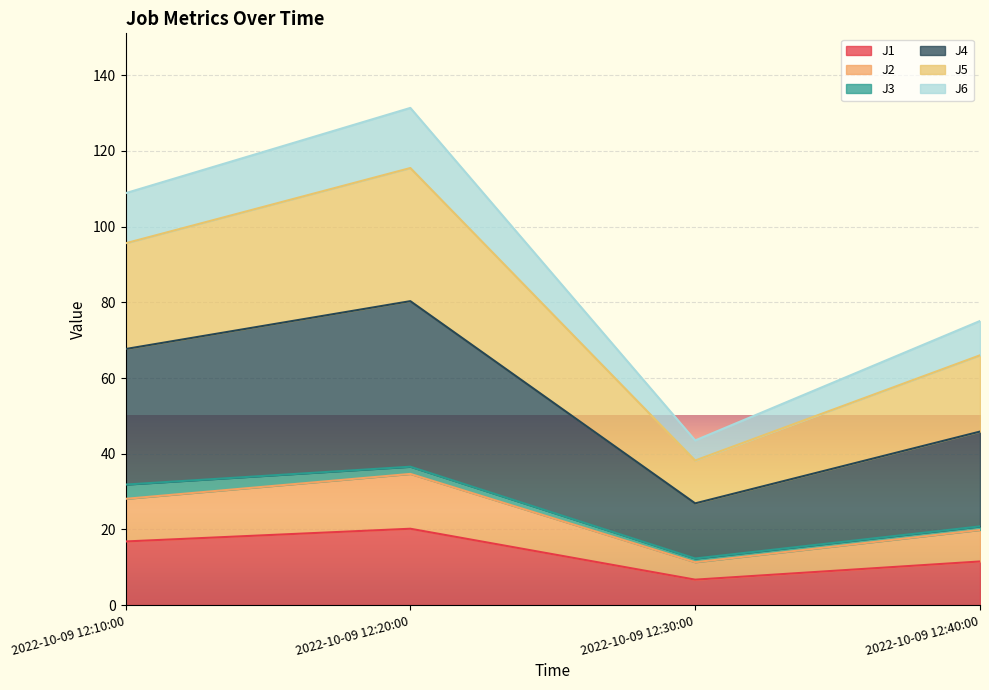

The value of J1 at 2022-10-09 12:30:00 is 6.7. True or false?

True